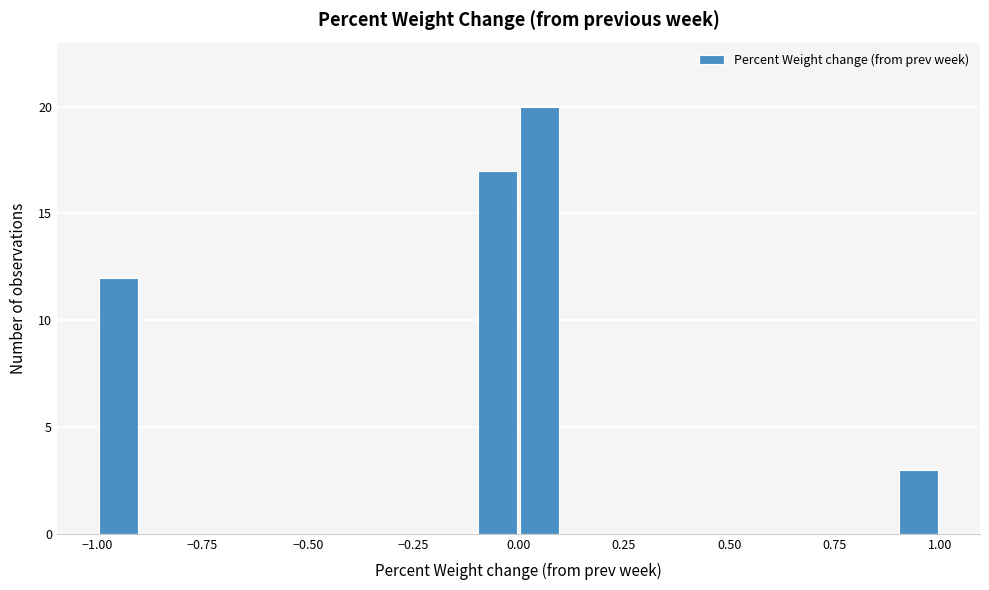

Read against the x-axis, roughly where is the centre of the tallest bar?

0.05